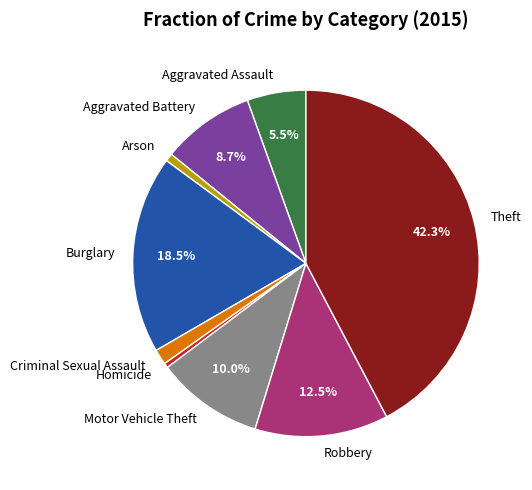

Is Motor Vehicle Theft the majority of the pie?

No